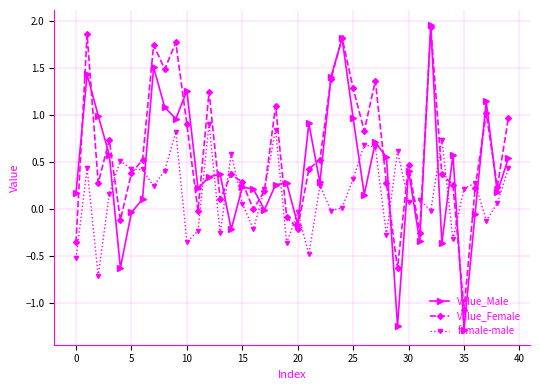

Which series has the widest spread of values?

Value_Male